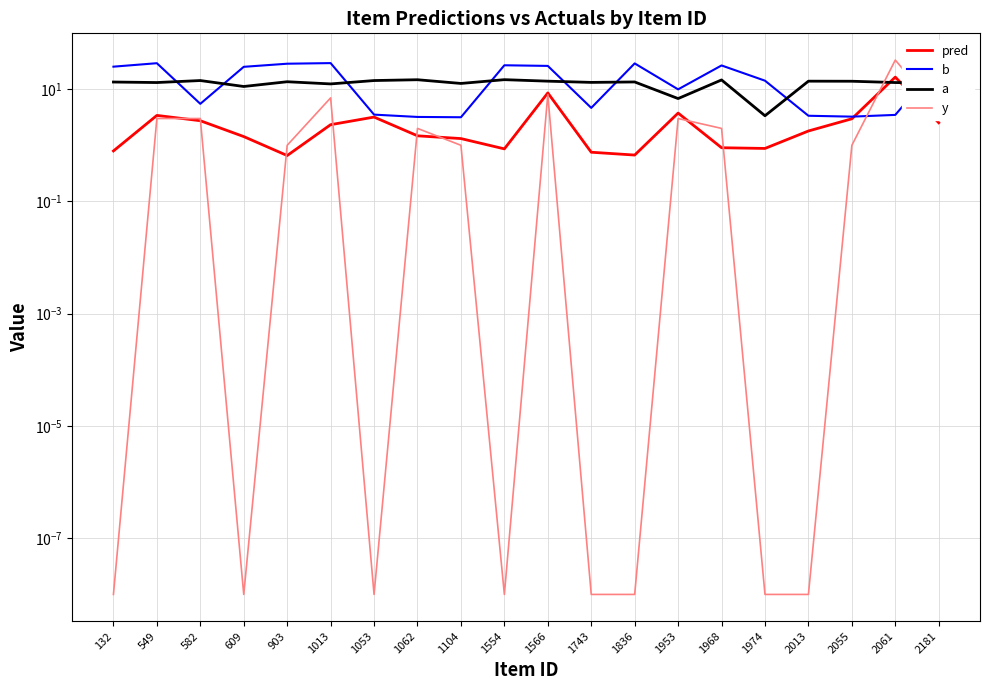

What is the sum of the a values at 1968 and 609?

25.8